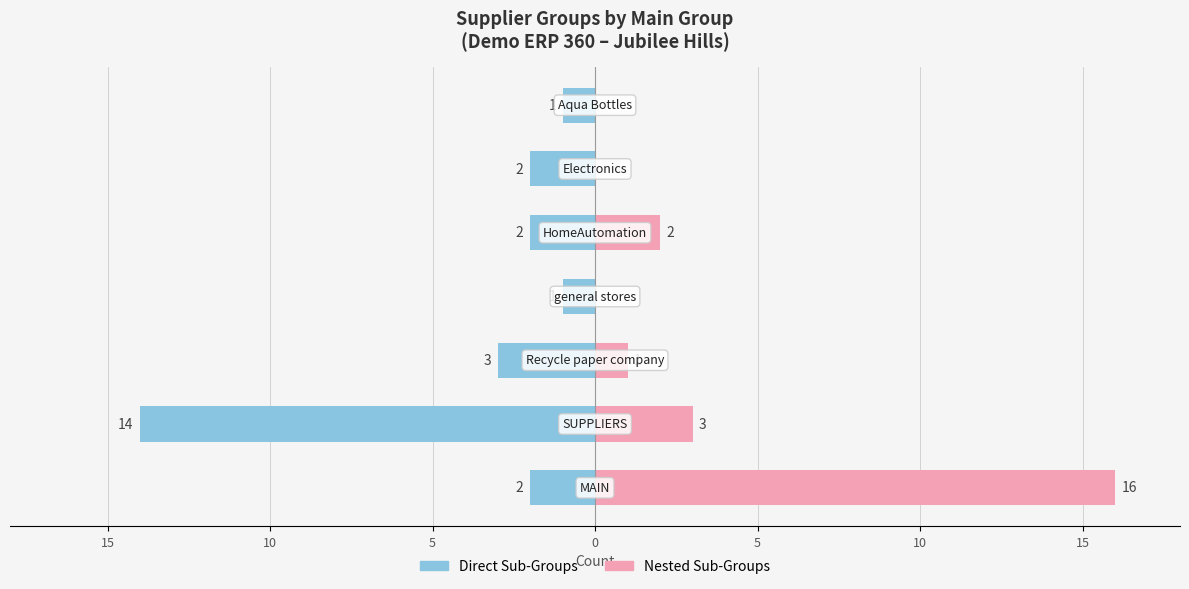

Reading right to left, list all the values displayed in this chart.

Direct Sub-Groups: -1	-2	-2	-1	-3	-14	-2
Nested Sub-Groups: 0	0	2	0	1	3	16